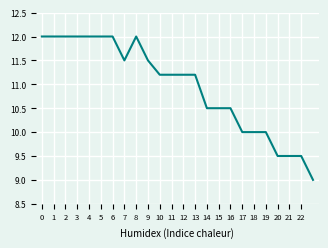

What is the maximum value shown in the chart?

12.0